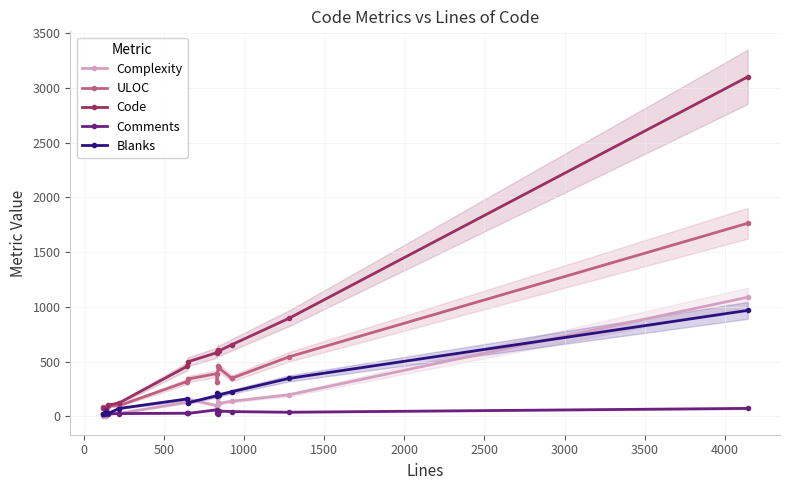

What is the highest value of the Blanks series?

968